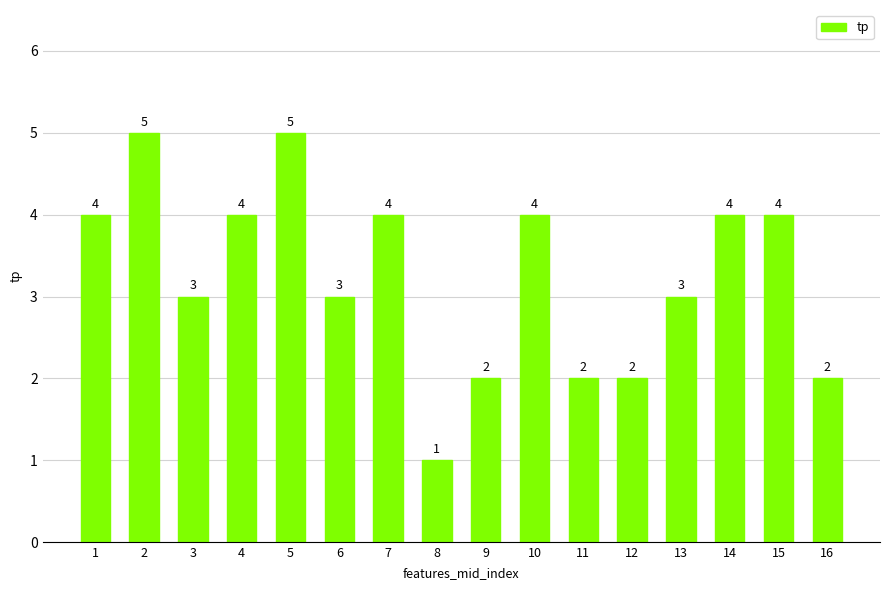

What is the sum of all values?

52